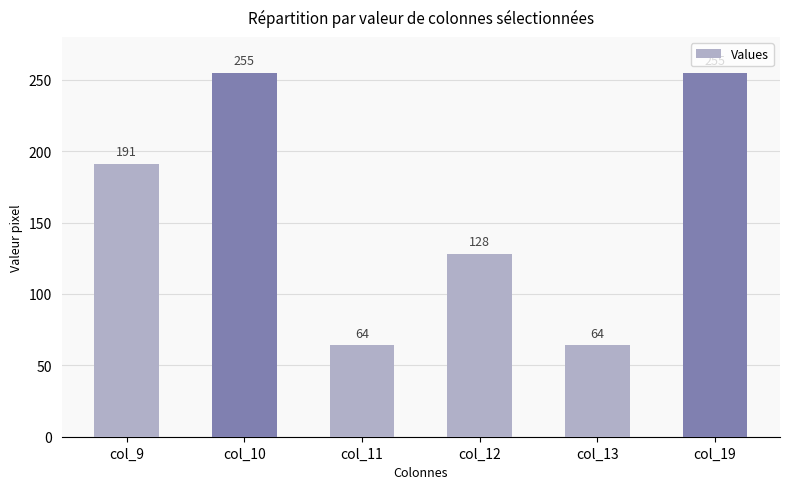

What is the value of the 6th bar from the left?

255